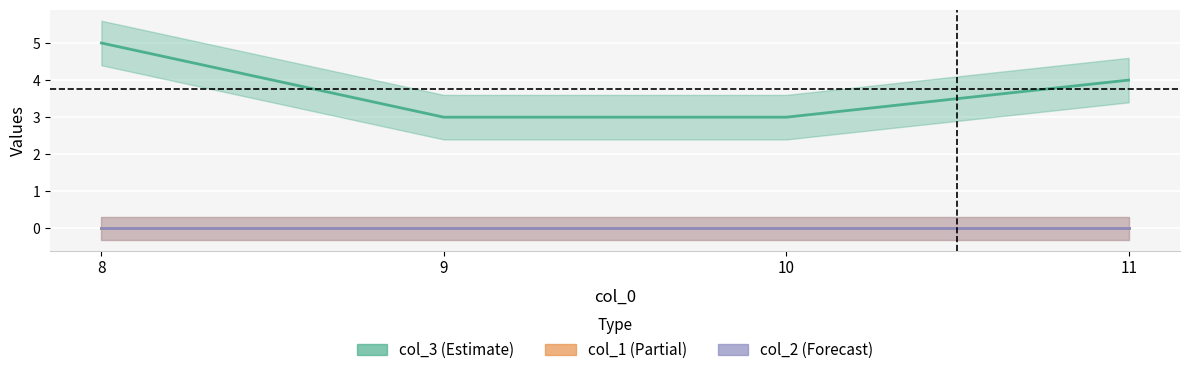

What is the difference between the highest and lowest values at 8?

5